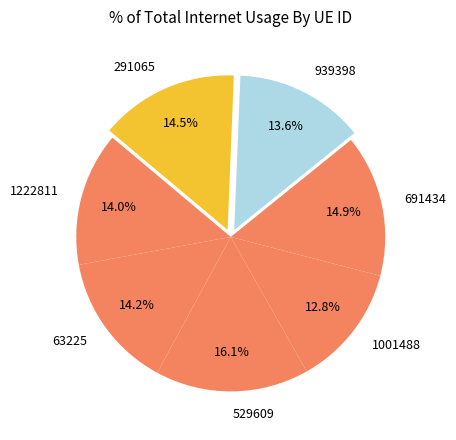

To the nearest percent, what portion does 529609 represent?

16%